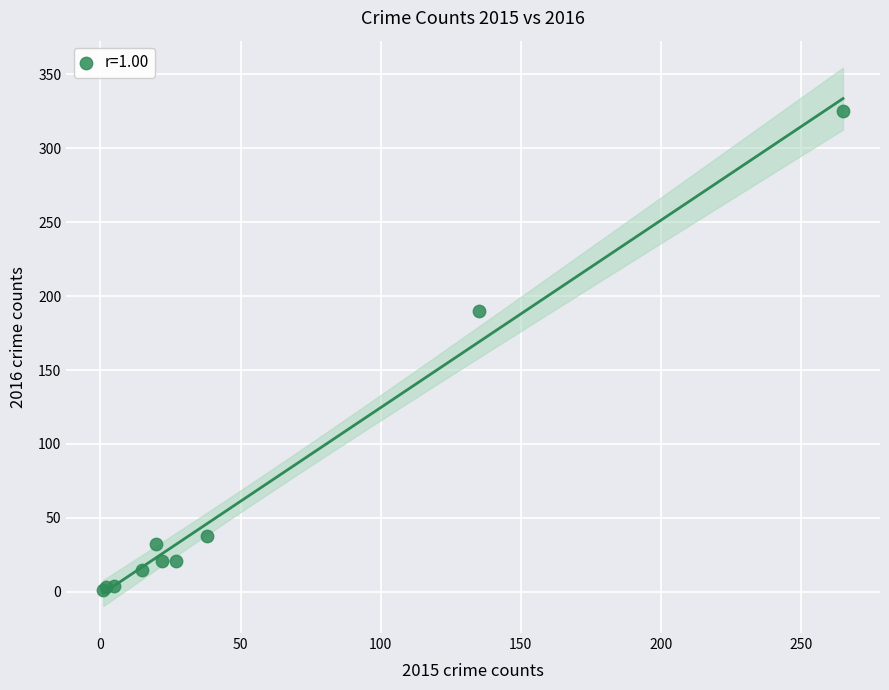

What Y value in the scatter plot is closest to 163?

190